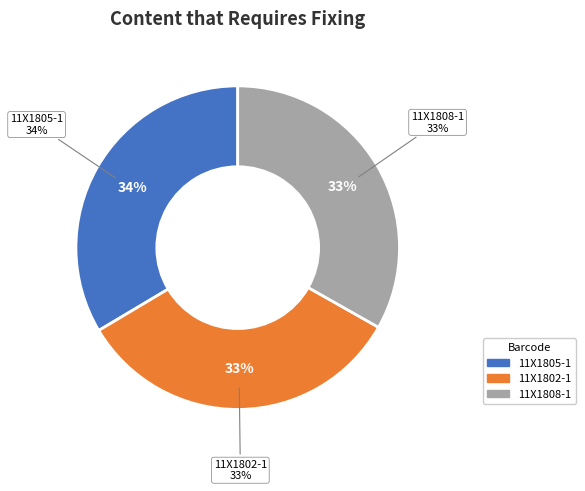

Rank the categories by value from highest to lowest.

11X1805-1, 11X1802-1, 11X1808-1